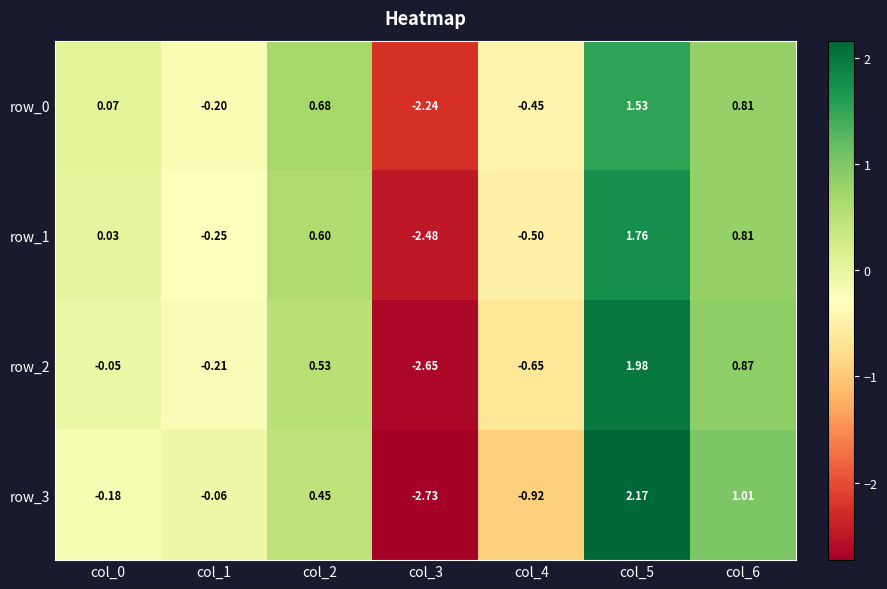

At which label is row_3 closest to 0?

col_1